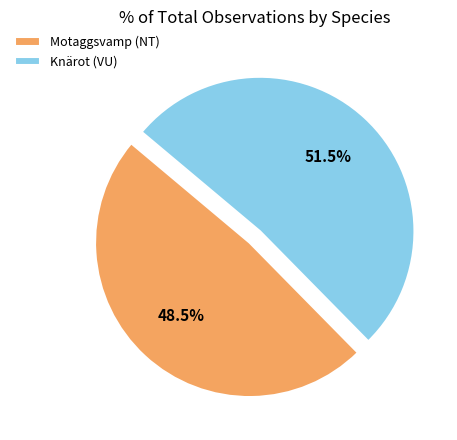

Which slice is the smallest?

Motaggsvamp (NT)